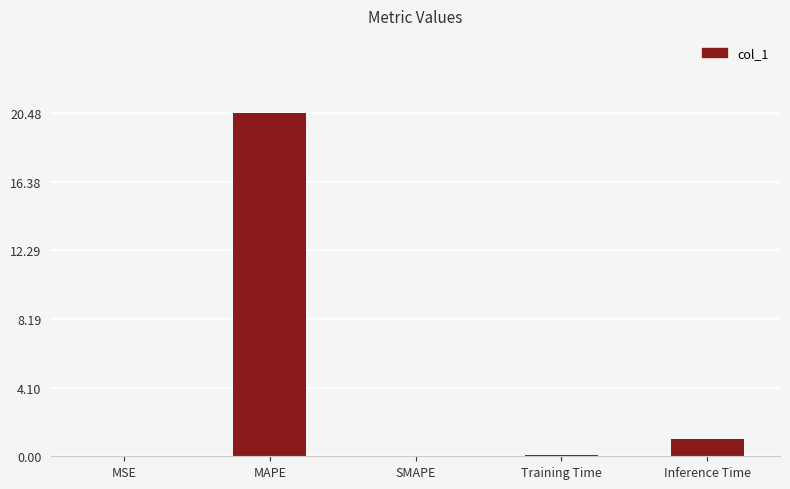

At which label is the value closest to 10?

Inference Time